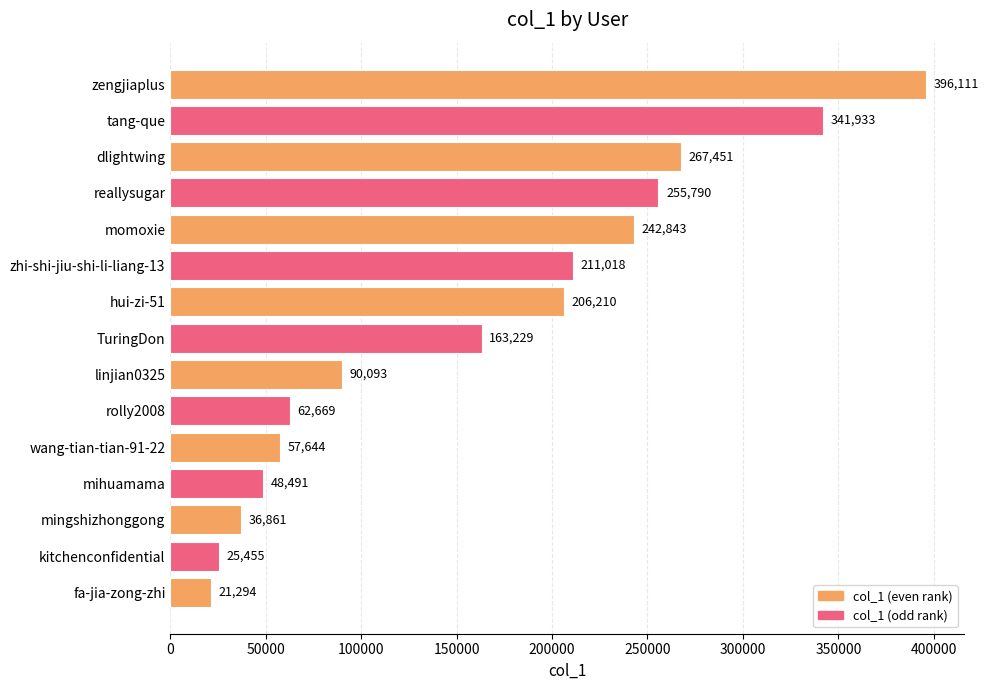

Are the bars horizontal?

Yes